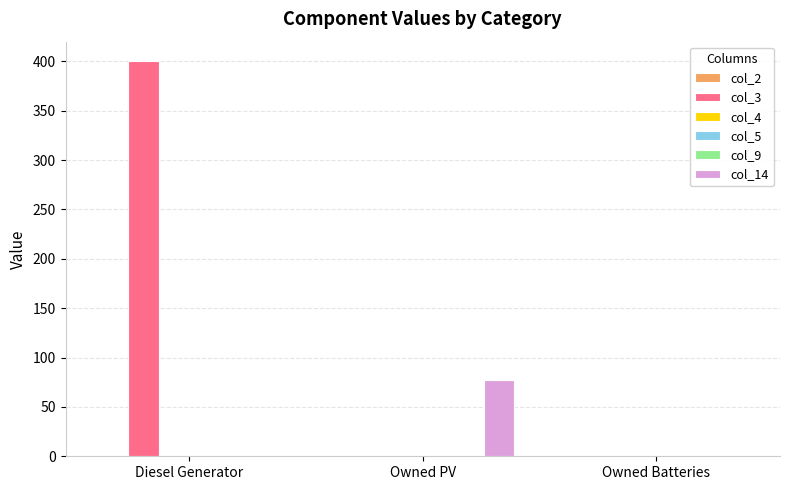

At which category is the sum across all series the highest?

Diesel Generator